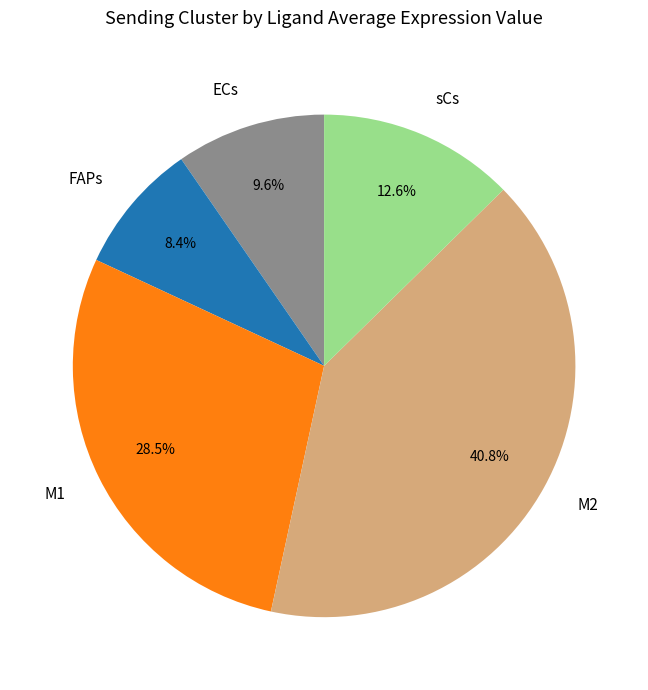

Which has a higher value, sCs or FAPs?

sCs